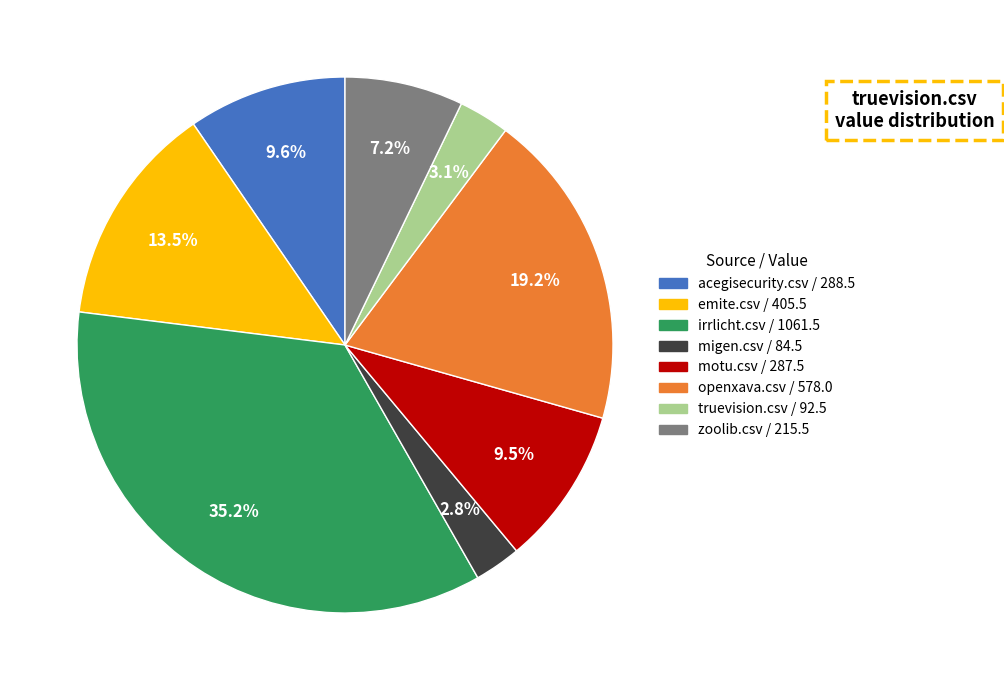

What portion of the pie excludes motu.csv?

90.5%